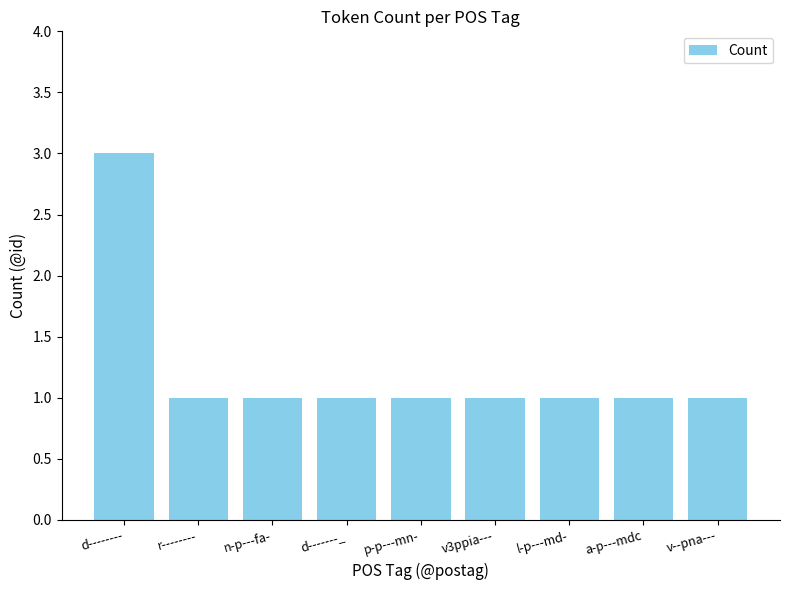

What is the sum of all values?

11